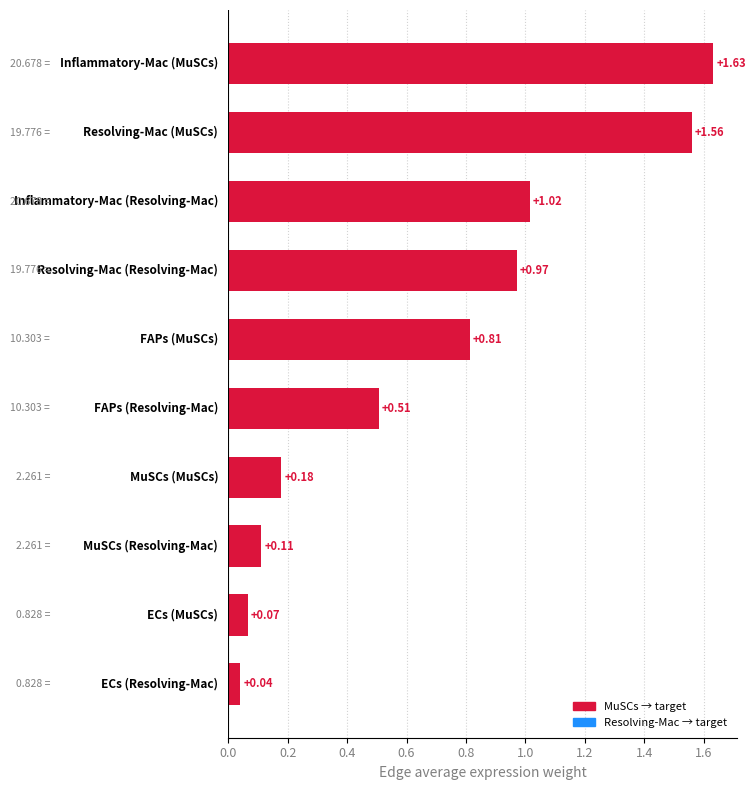

What is the sum of all values?

6.9